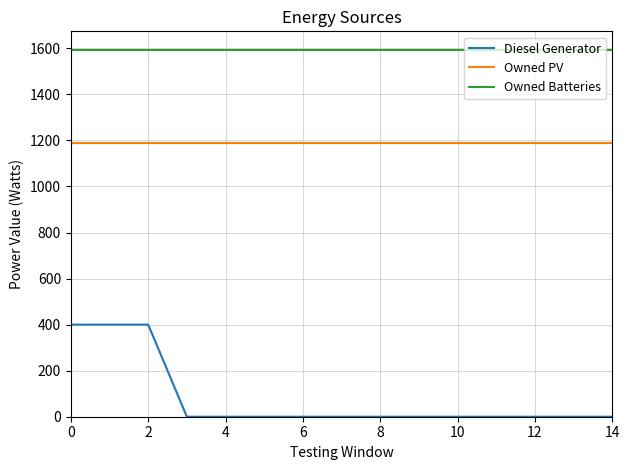

Which series has the largest total across all categories?

Owned Batteries